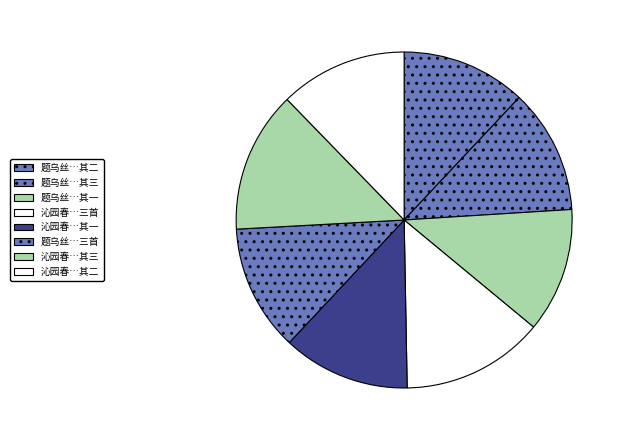

Is there a majority slice in this chart?

No